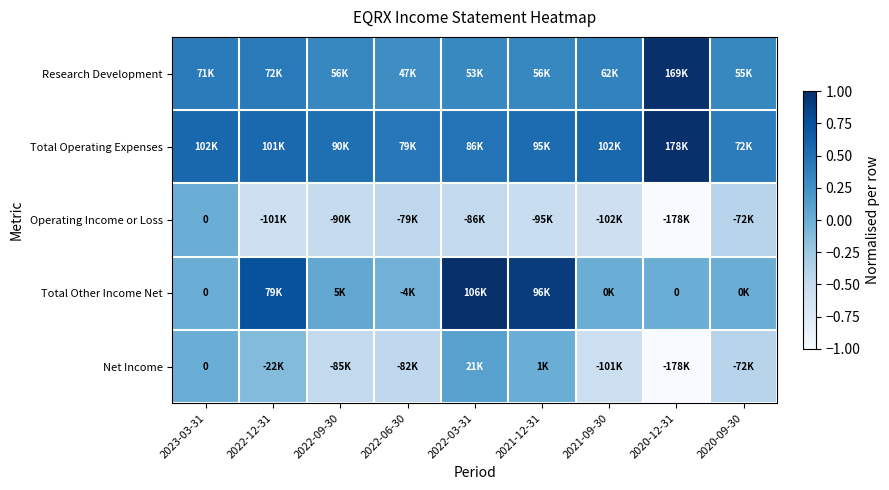

List the labels in order of Total Other Income Net value, smallest first.

2022-06-30, 2023-03-31, 2020-12-31, 2020-09-30, 2021-09-30, 2022-09-30, 2022-12-31, 2021-12-31, 2022-03-31